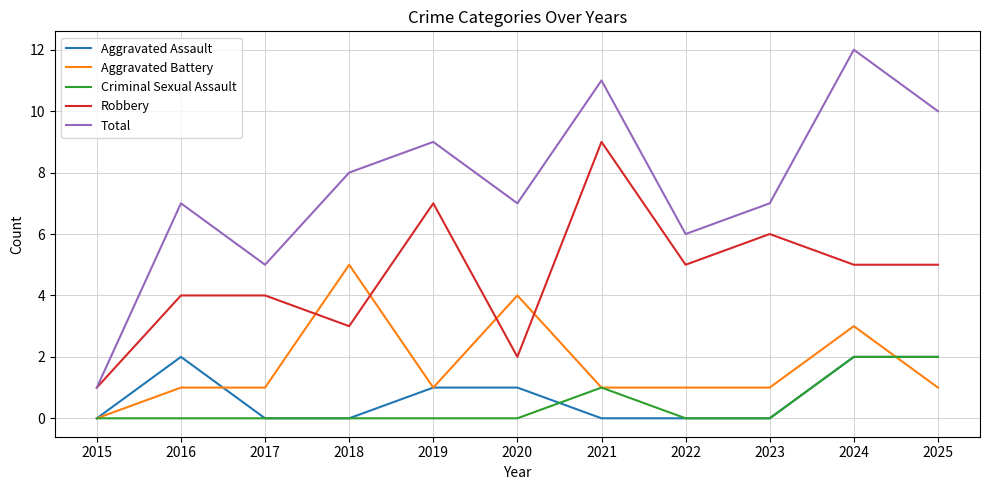

Does the chart have visible grid lines?

Yes